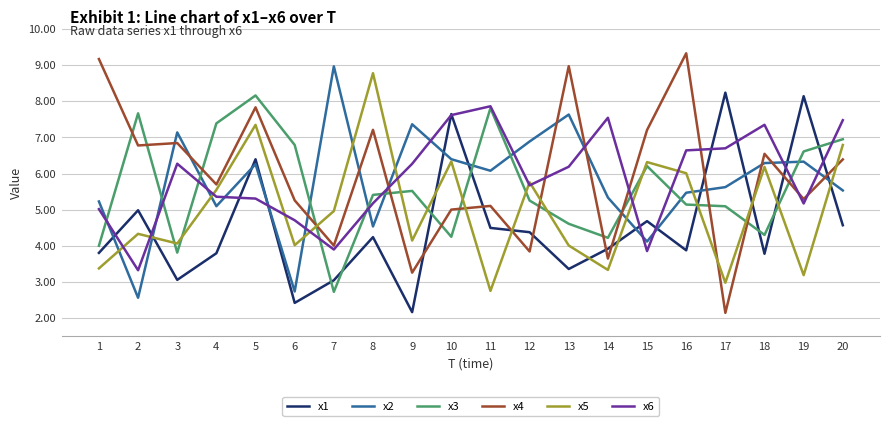

True or false: x1 and x4 intersect in this chart.

True